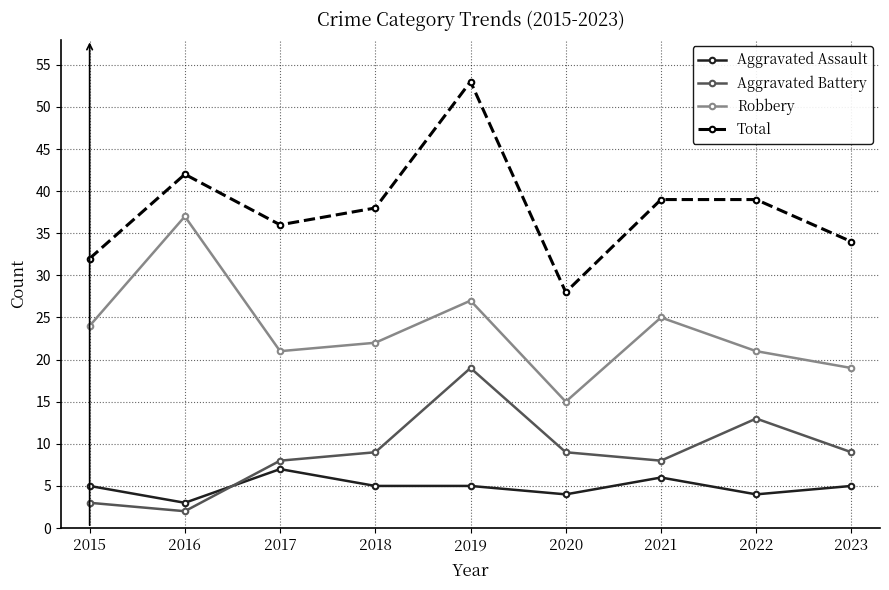

Rank the series by their maximum value, from highest to lowest.

Total, Robbery, Aggravated Battery, Aggravated Assault